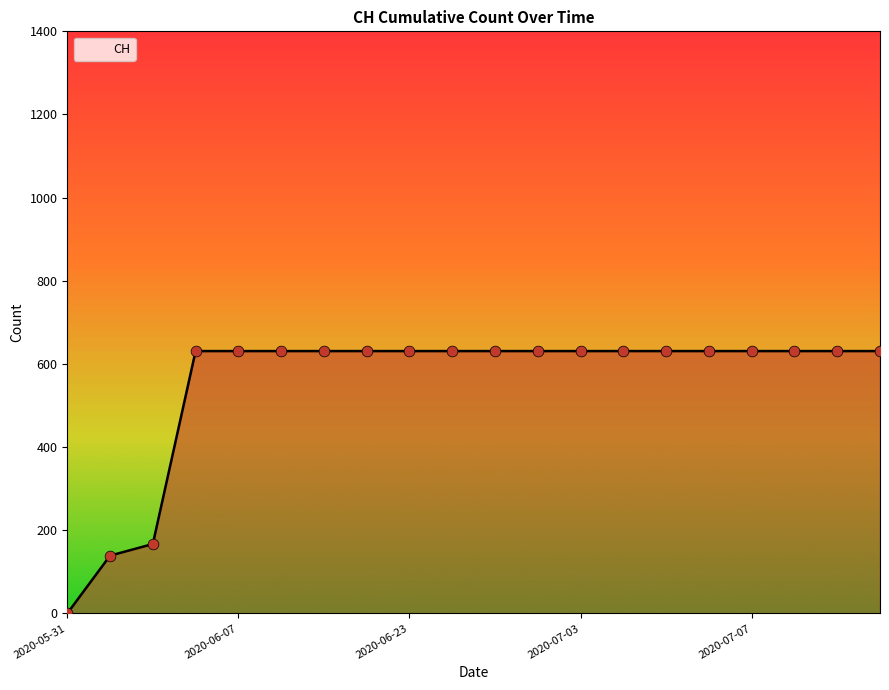

What is the difference between the maximum and minimum values?

631